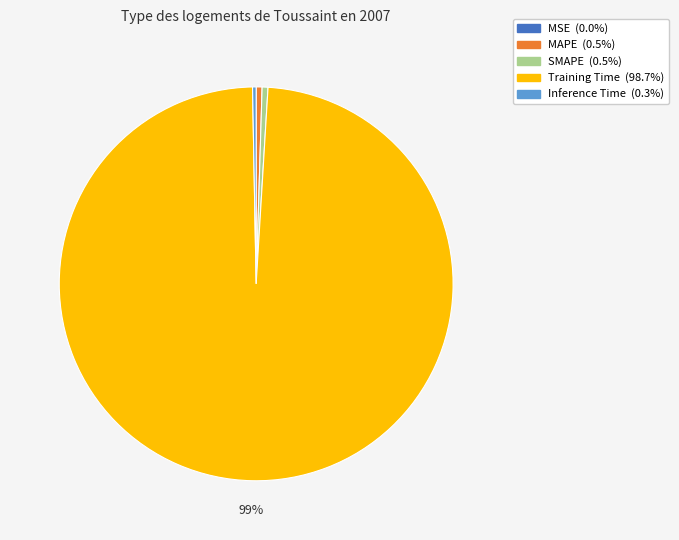

What is the majority slice?

Training Time